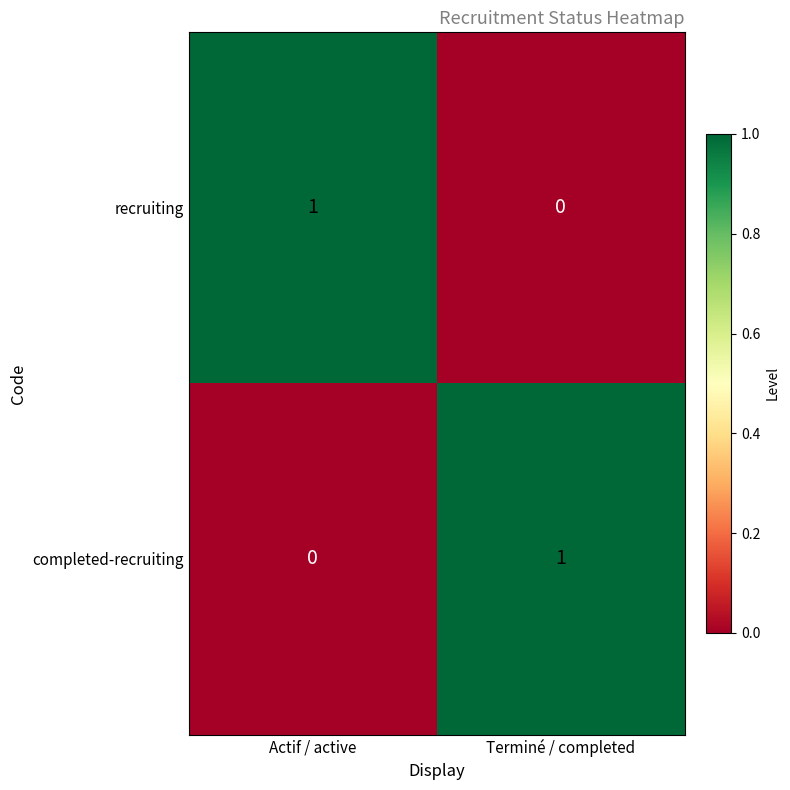

List the labels in order of recruiting value, smallest first.

Terminé / completed, Actif / active